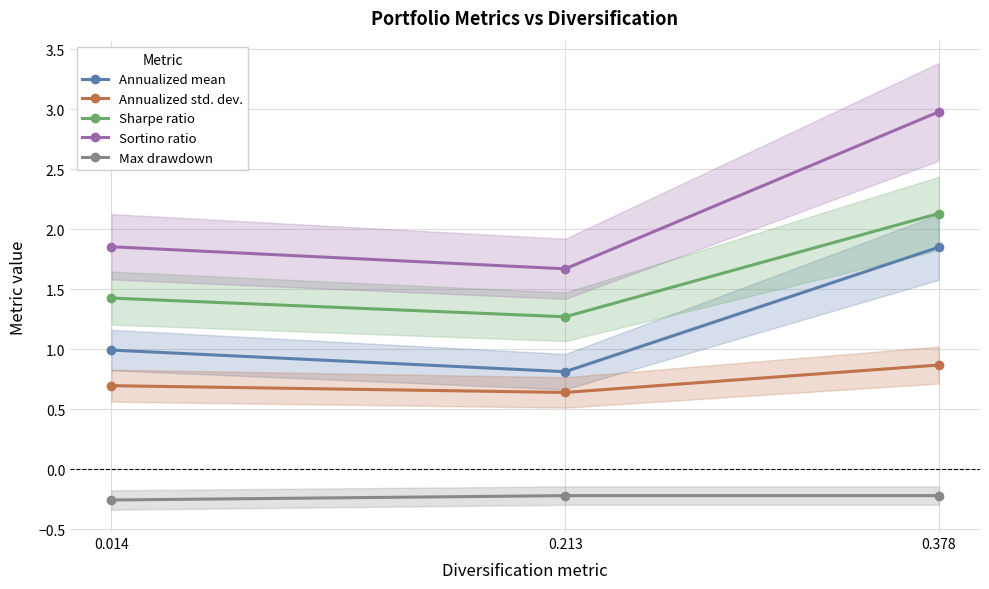

At 0.213, list the series in order from smallest to largest.

Max drawdown, Annualized std. dev., Annualized mean, Sharpe ratio, Sortino ratio